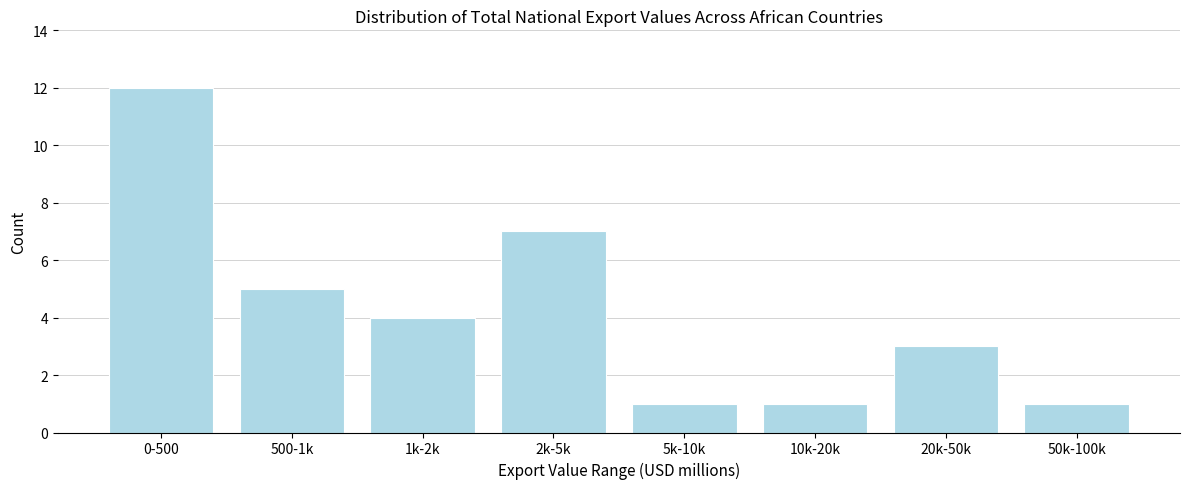

Reading left to right, list all the values displayed in this chart.

0-500=12	500-1k=5	1k-2k=4	2k-5k=7	5k-10k=1	10k-20k=1	20k-50k=3	50k-100k=1